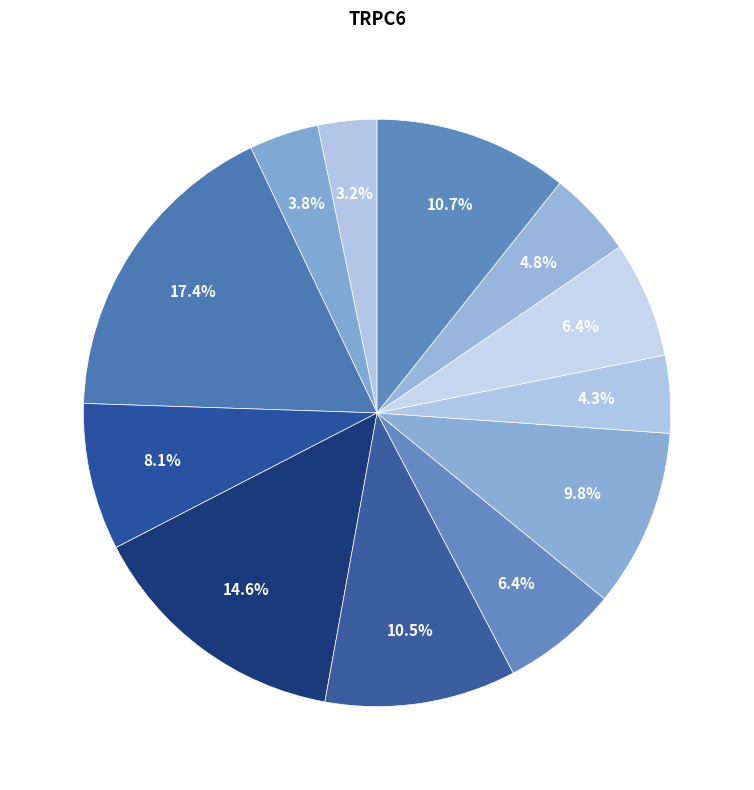

How many slices are in this pie chart?

12